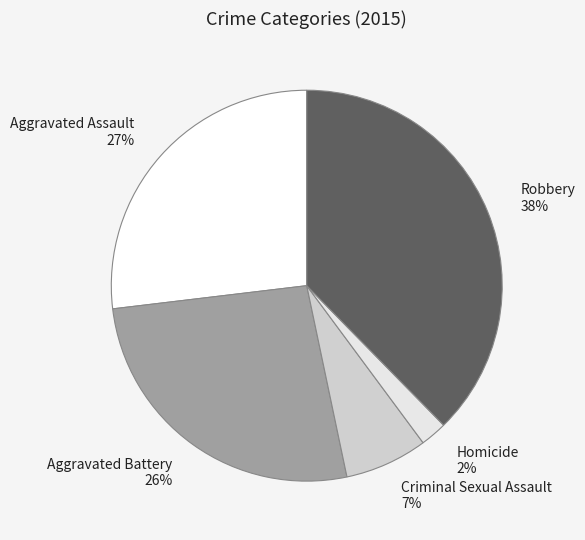

True or false: Criminal Sexual Assault accounts for 7% of the total.

True